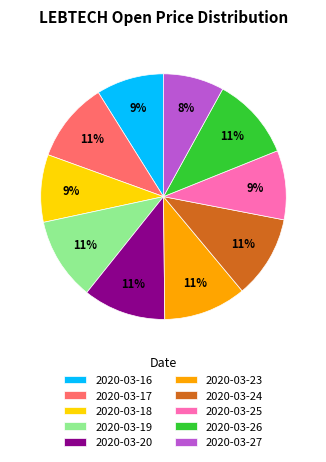

To the nearest percent, what percentage of the pie is 2020-03-18?

9%